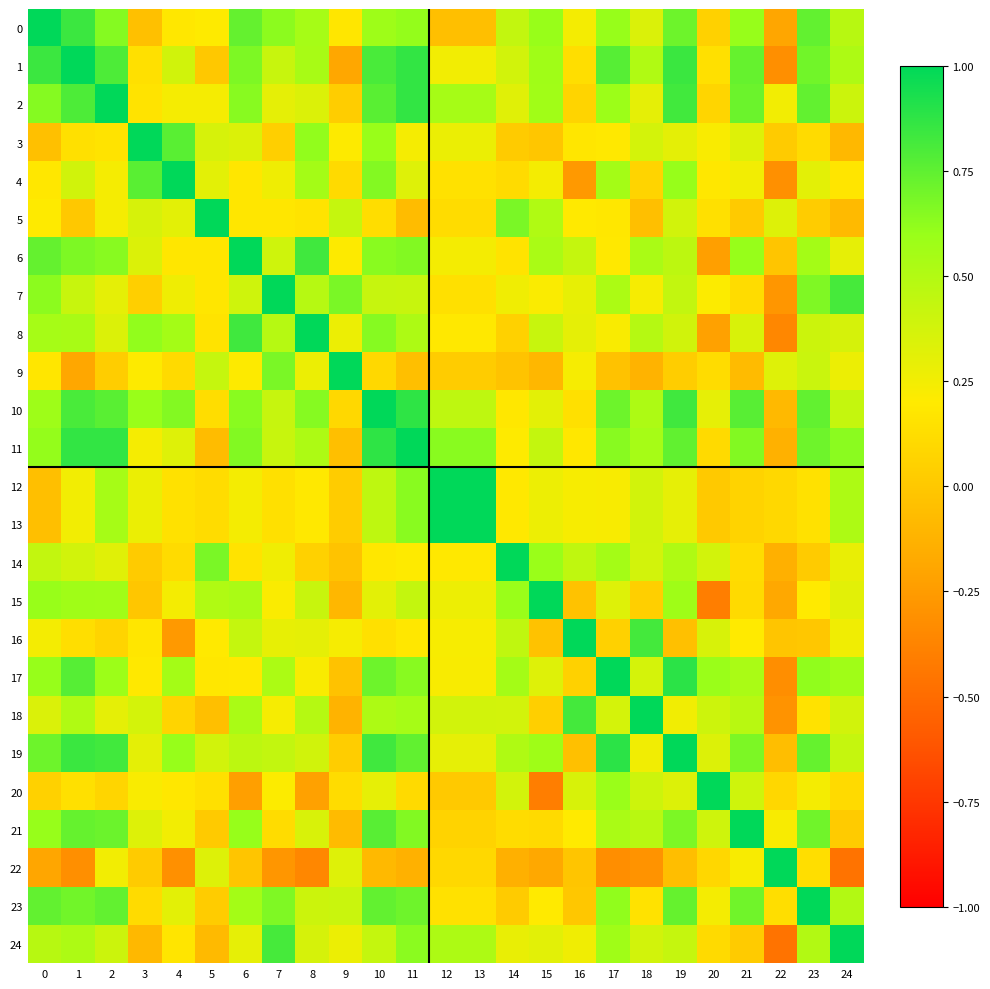

What is the total value across all series at 13?

7.4